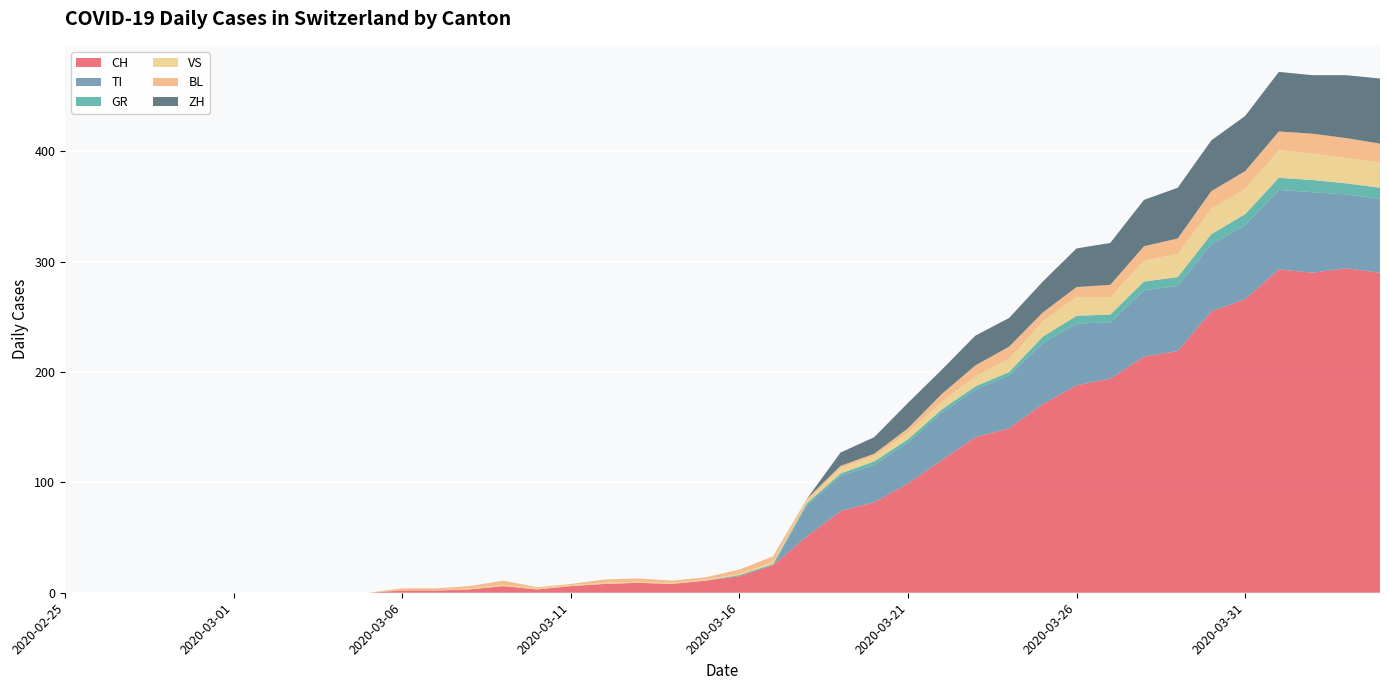

Reading right to left, list all the values displayed in this chart.

CH: 290	294	290	293	266	255	219	214	194	188	171	149	141	120	99	82	74	51	25	15	11	8	9	8	6	3	6	3	2	2	0	0	0	0	0	0	0	0	0	0
TI: 67	67	73	72	67	61	59	60	51	56	55	48	43	43	37	34	32	28	0	0	0	0	0	0	0	0	0	0	0	0	0	0	0	0	0	0	0	0	0	0
GR: 10	10	11	11	10	9	8	8	7	7	6	3	3	3	3	3	2	2	1	1	0	0	0	0	0	0	0	0	0	0	0	0	0	0	0	0	0	0	0	0
VS: 23	23	24	25	23	23	21	19	16	17	14	12	9	7	6	5	5	2	2	1	1	1	1	1	1	1	1	1	0	0	0	0	0	0	0	0	0	0	0	0
BL: 17	18	18	17	16	16	14	13	11	9	8	11	10	7	4	2	2	2	5	4	2	2	3	3	1	1	4	2	2	2	0	0	0	0	0	0	0	0	0	0
ZH: 59	57	53	54	50	46	46	42	38	35	28	26	27	22	23	15	12	0	0	0	0	0	0	0	0	0	0	0	0	0	0	0	0	0	0	0	0	0	0	0